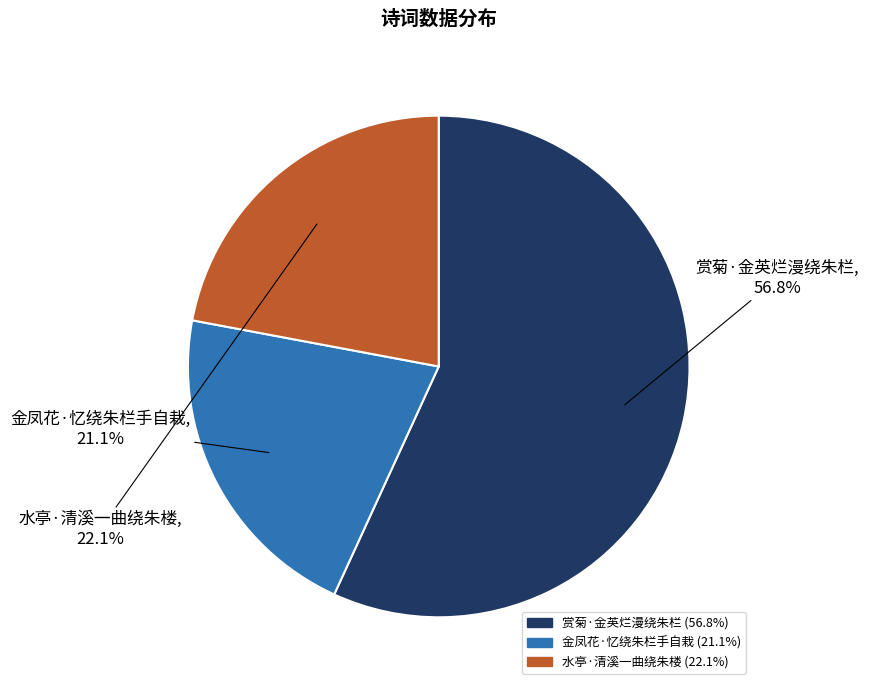

To the nearest percent, what is the average slice percentage?

33%